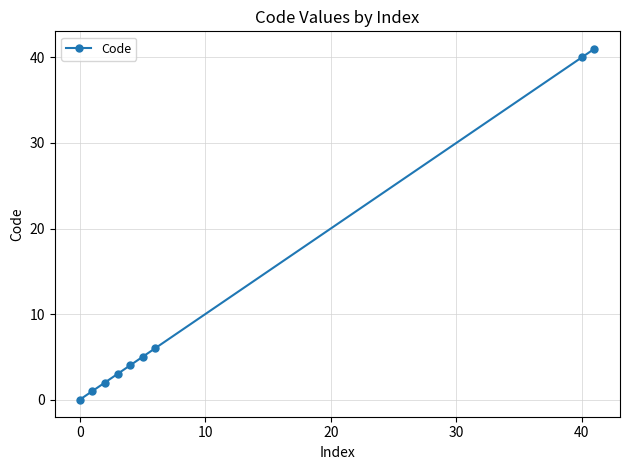

What is the value of the 7th point from the left?

6